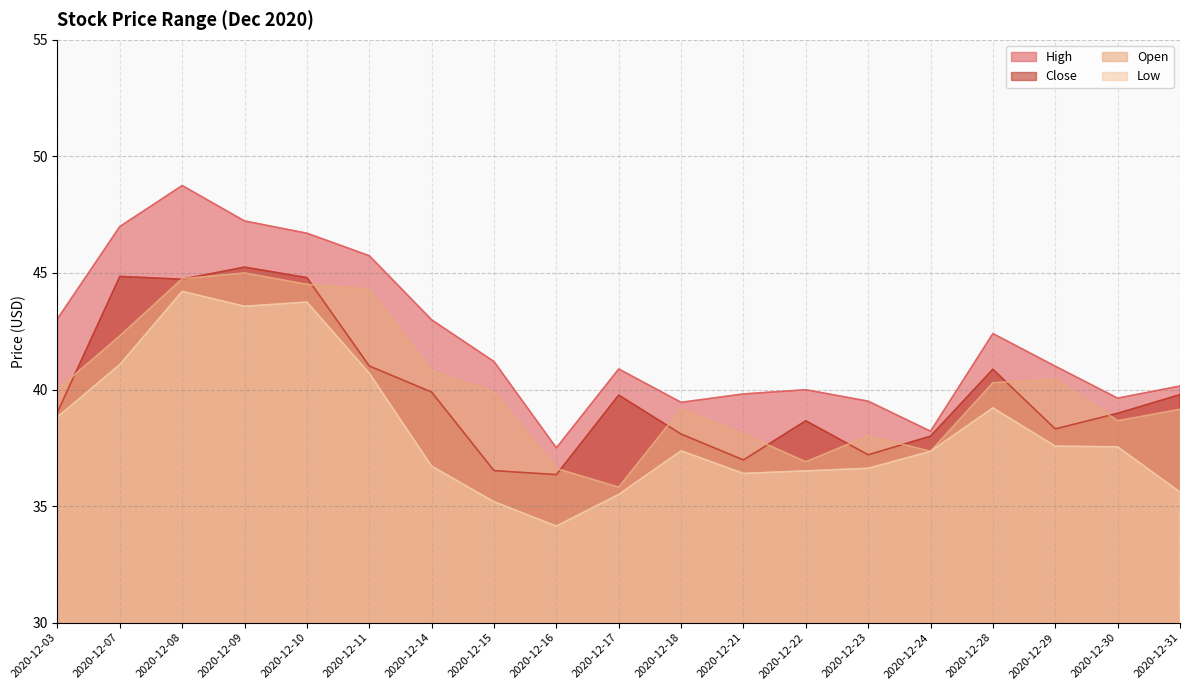

Which category has the lowest value in the High series?

2020-12-16